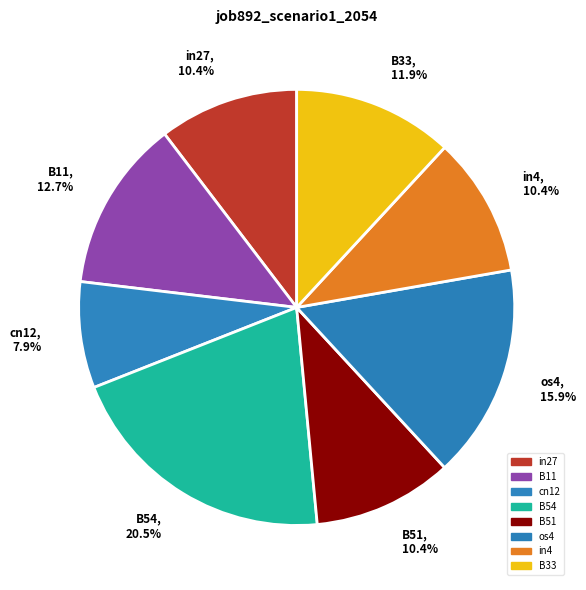

Count the number of slices in the pie.

8